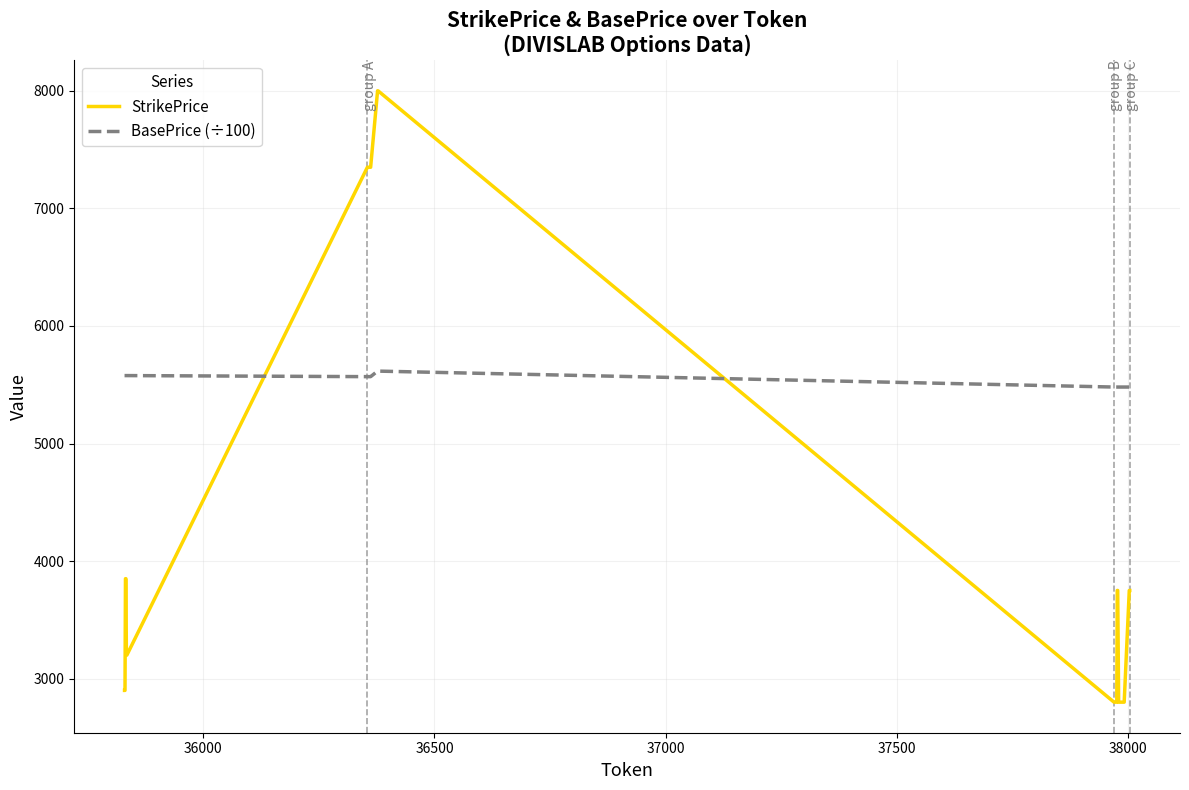

What is the lowest value of the StrikePrice series?

2800.0